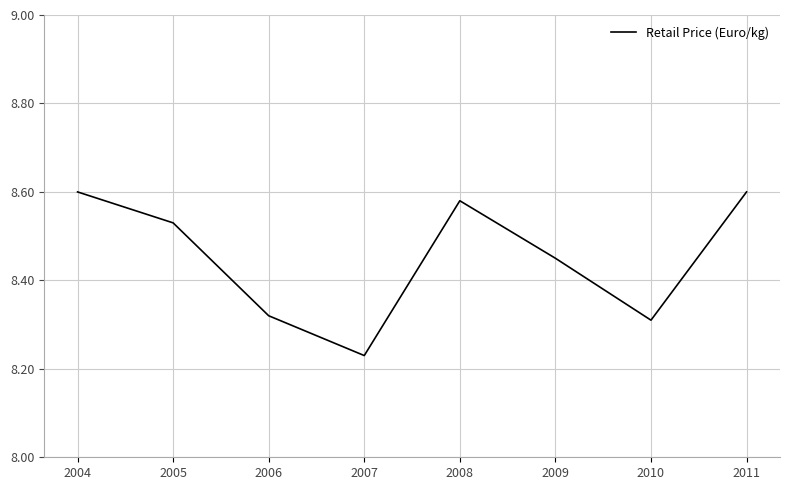

Between 2011 and 2009, which is larger?

2011